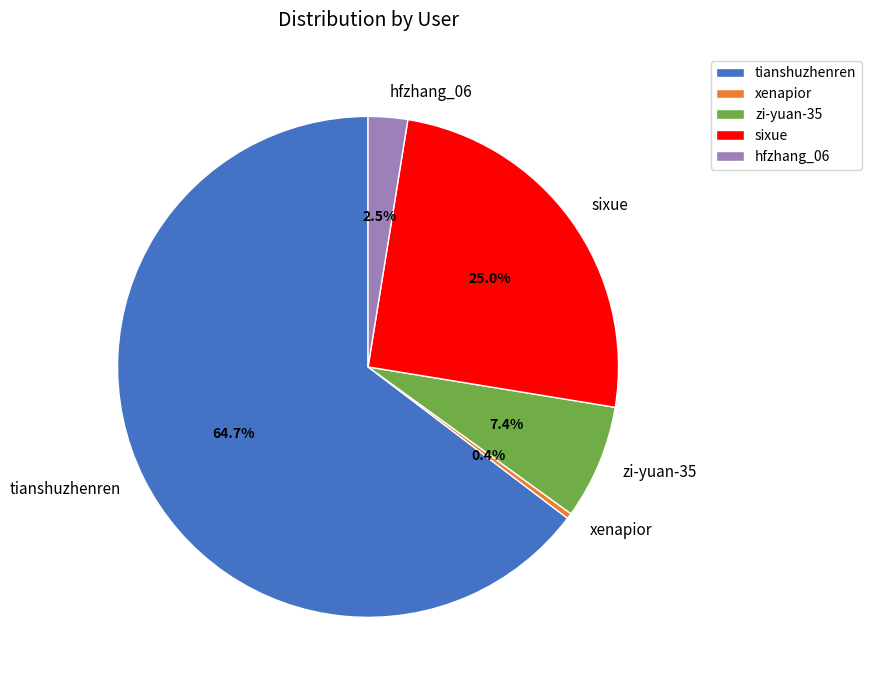

The xenapior slice represents 0% of the pie. True or false?

True